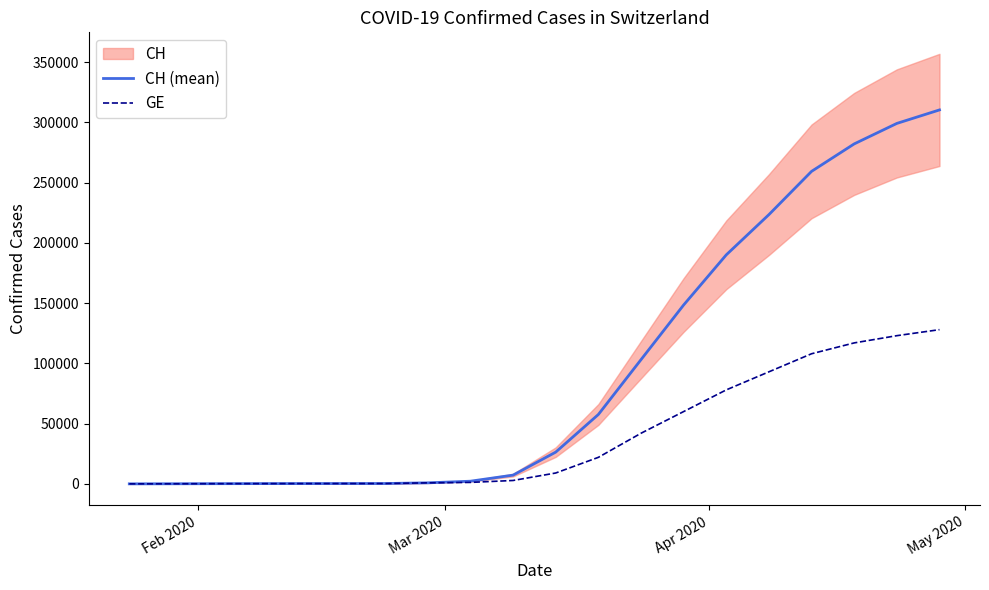

What is the highest value of the GE series?

128000